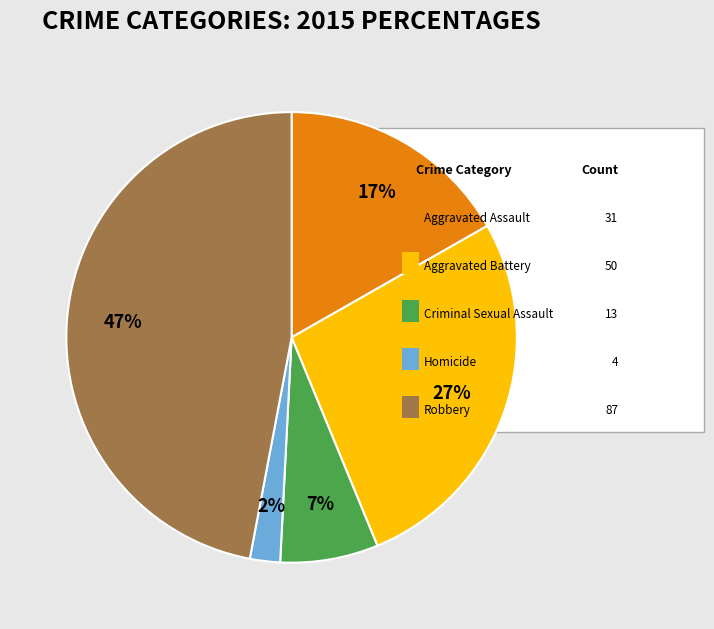

Does any single category account for the majority?

No